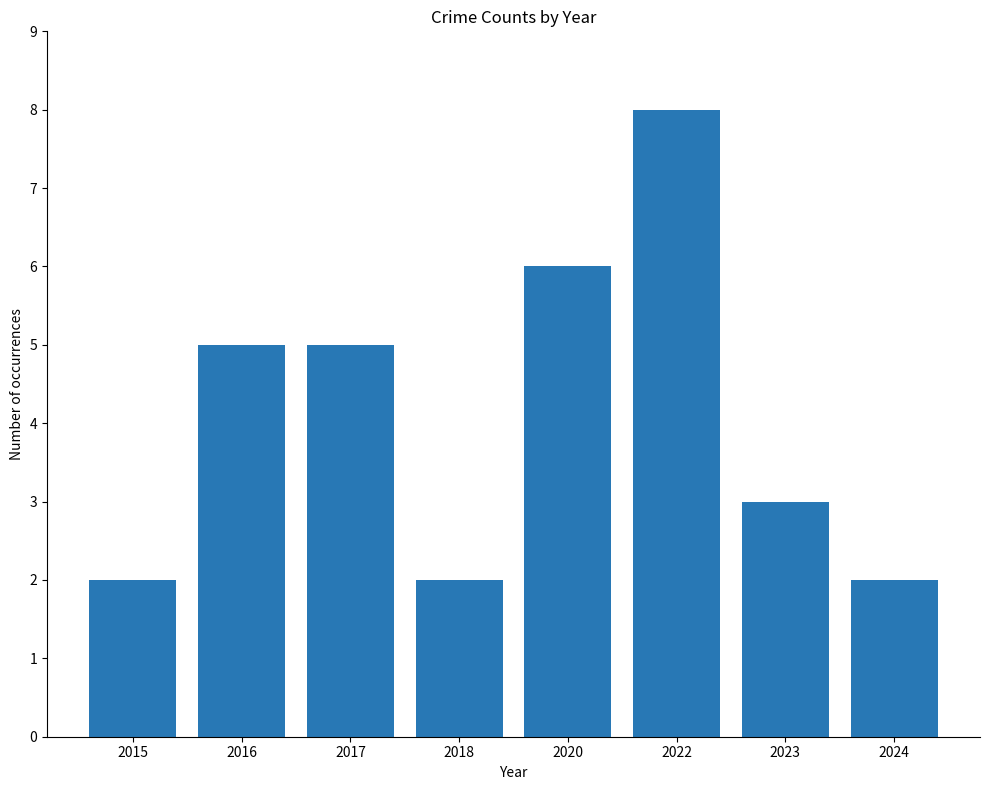

What is the greatest value displayed?

8